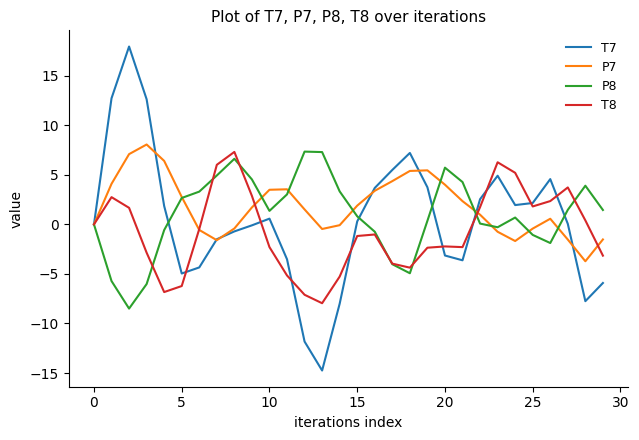

What is the maximum value shown in the chart?

18.0